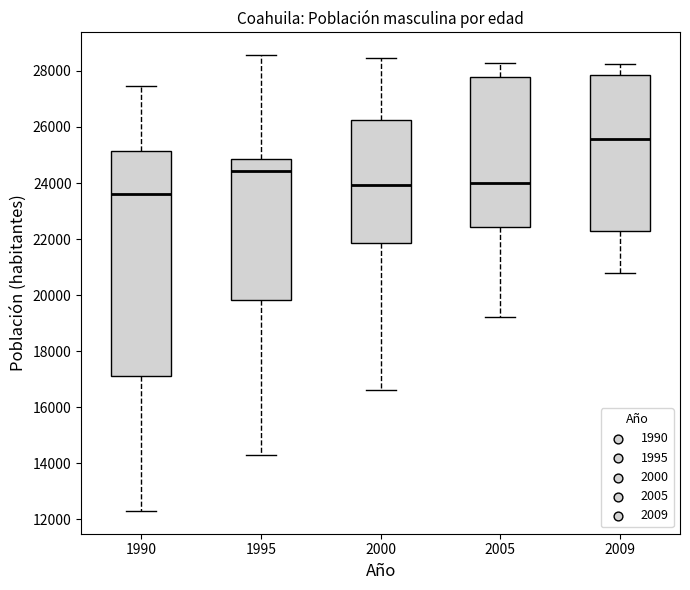

Which box has the highest median line?

2009